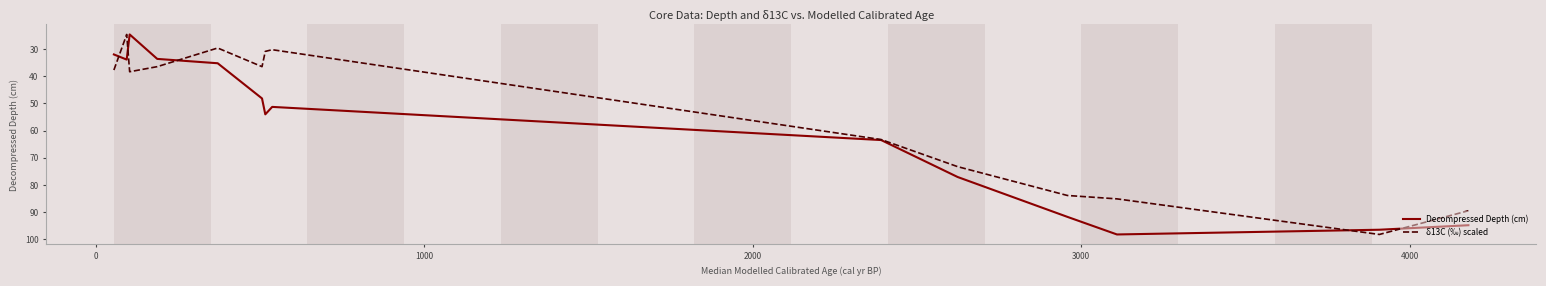

List the series in order of their overall mean, highest first.

Decompressed Depth (cm), δ13C (‰) scaled